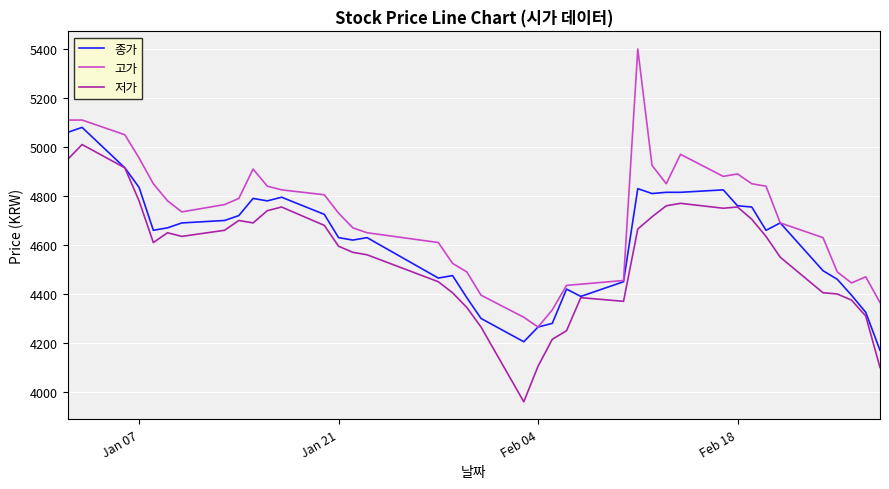

True or false: 저가 and 고가 intersect in this chart.

False